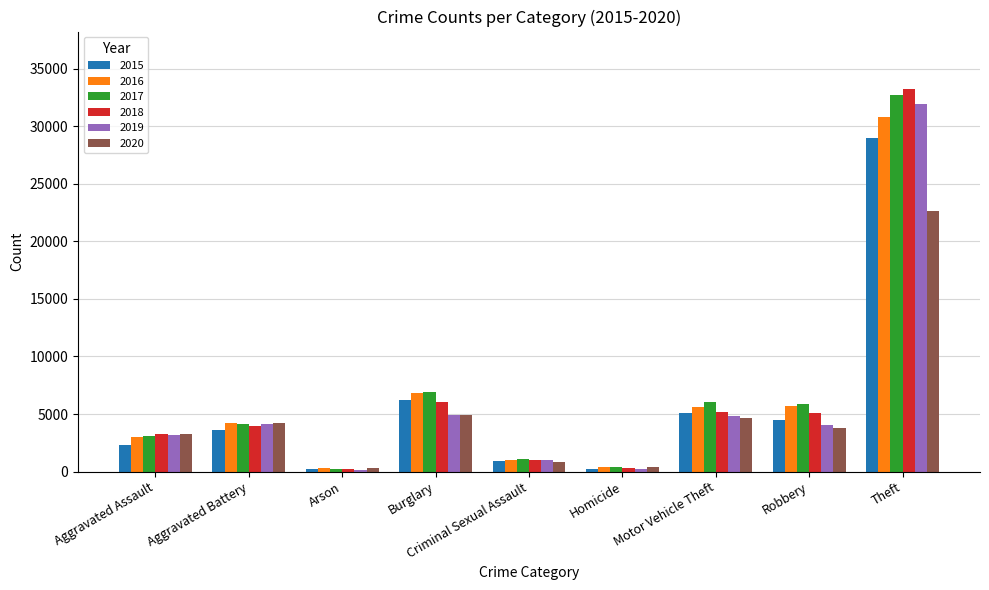

The value of 2018 at Criminal Sexual Assault is 1047. True or false?

True